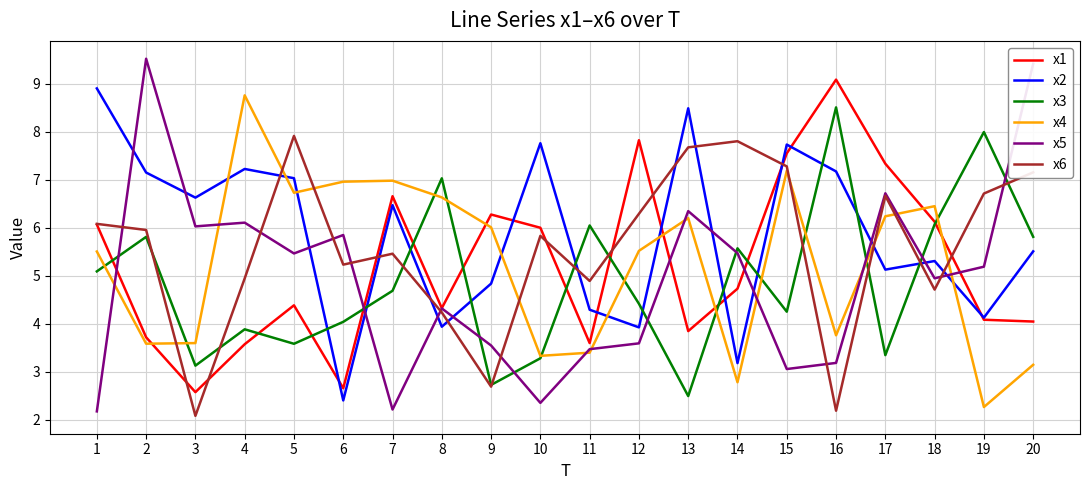

What is the sum of all x3 values?

97.8